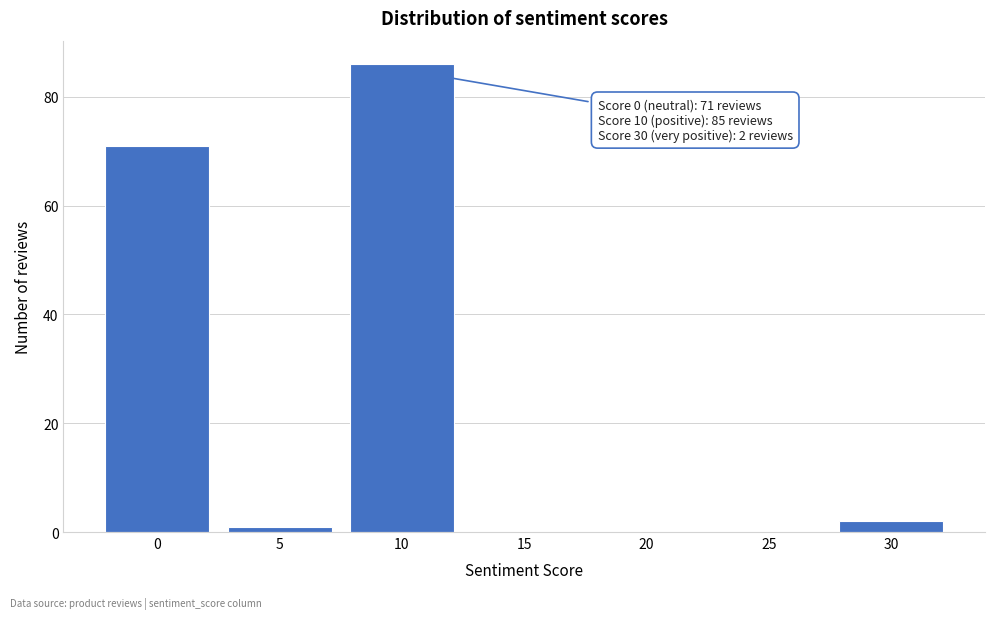

Over which range of the x-axis is the bar tallest?

7.5 to 12.5